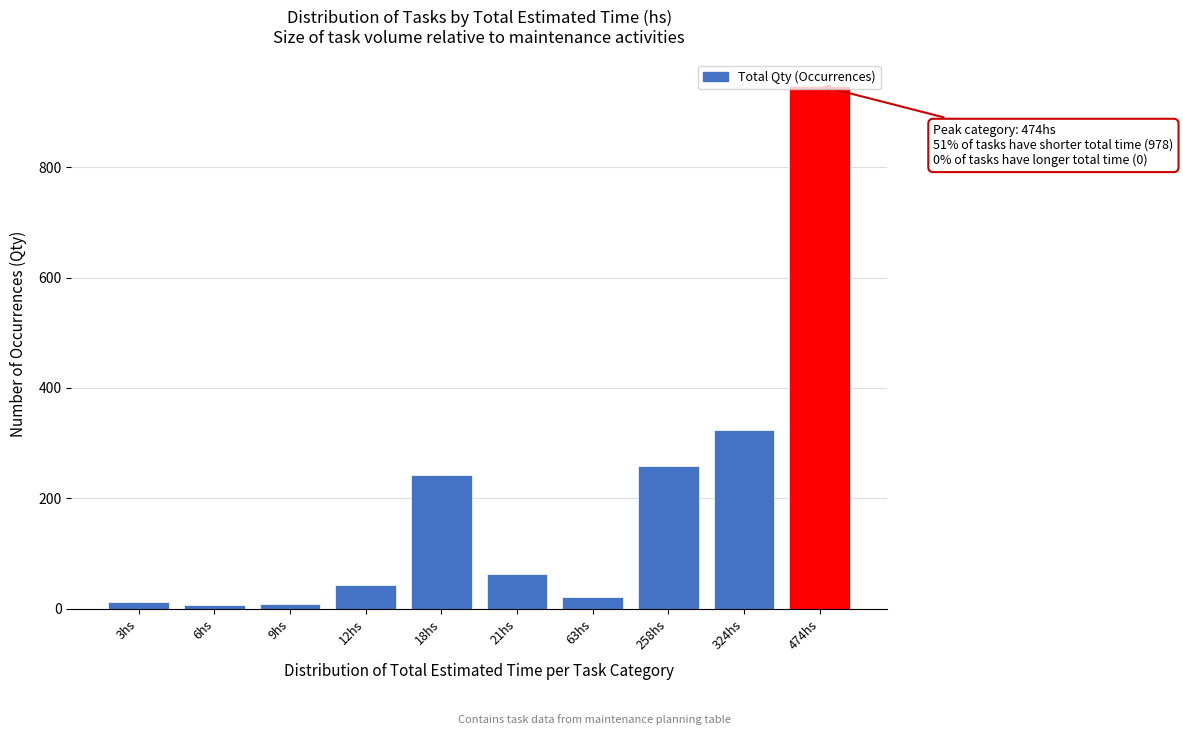

What is the difference between the maximum and minimum values?

942